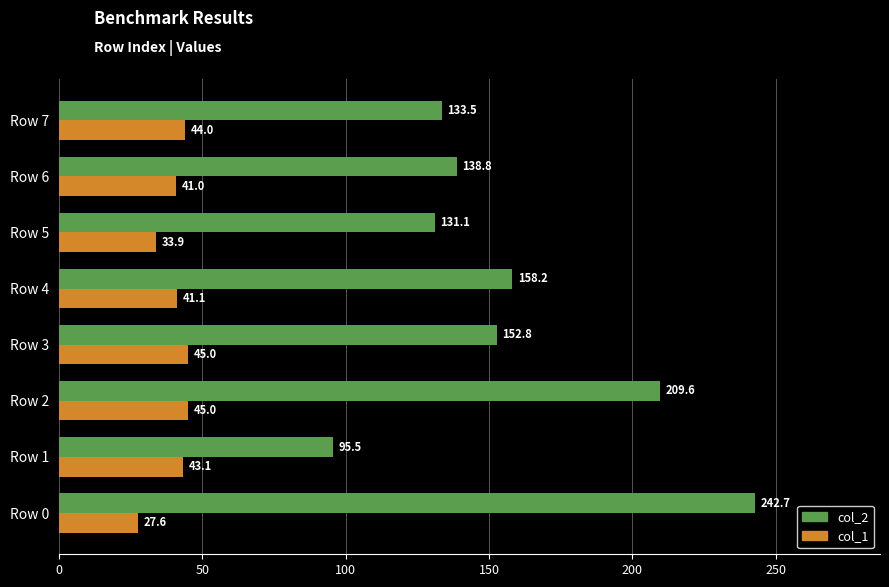

Is it true that col_2 equals 59.7 at Row 7?

False